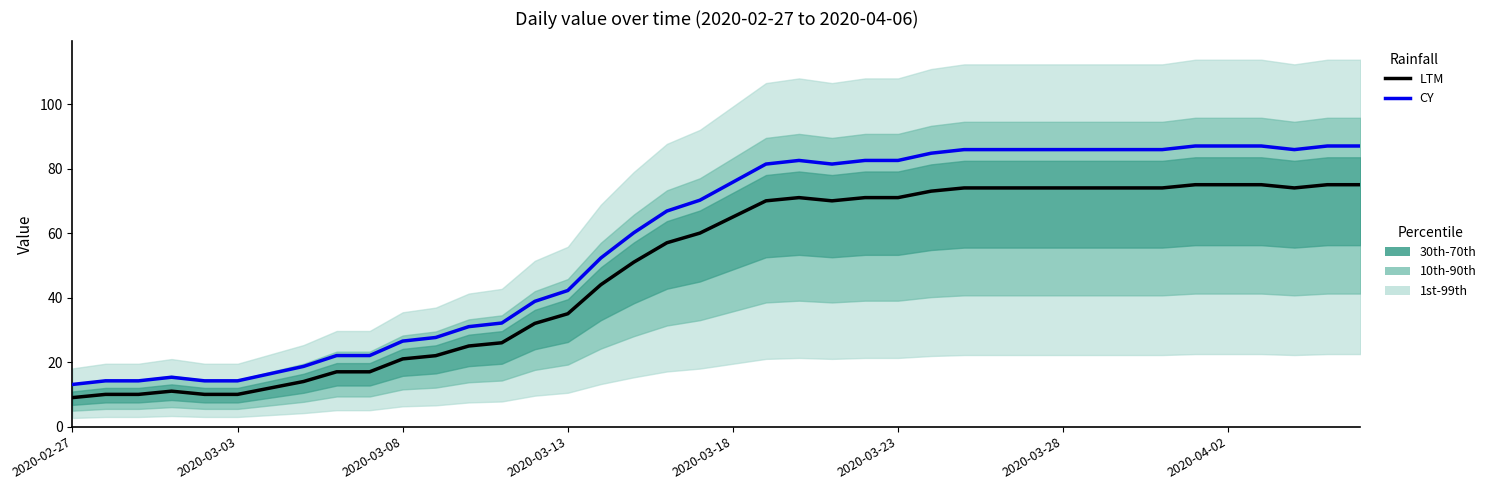

True or false: LTM has more than 2 interior local peaks.

False